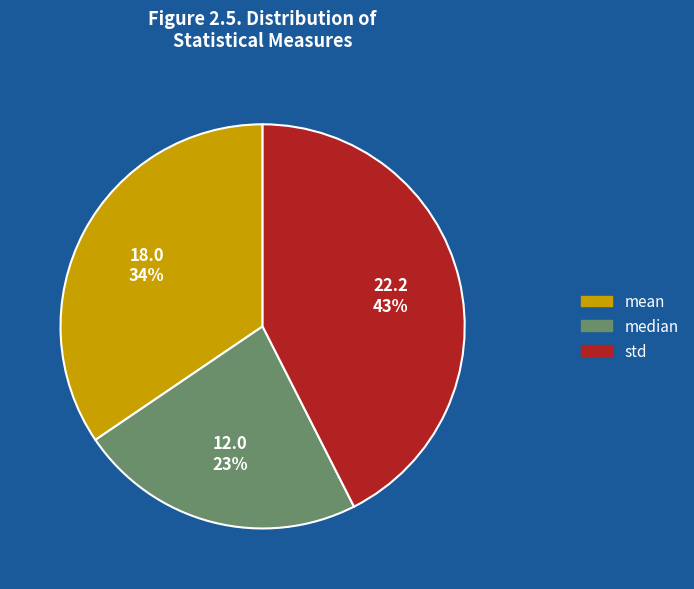

Is there any slice that represents more than half of the pie?

No